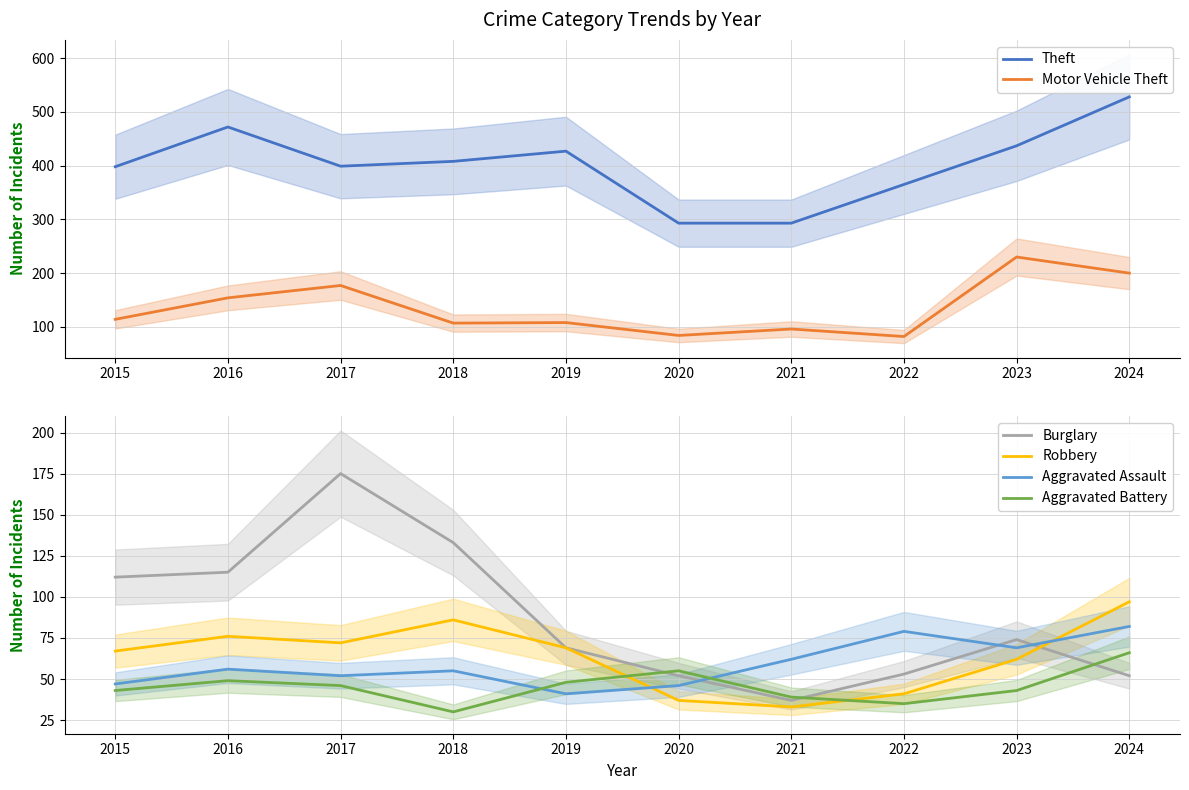

Is it true that Aggravated Battery equals 66 at 2024?

True